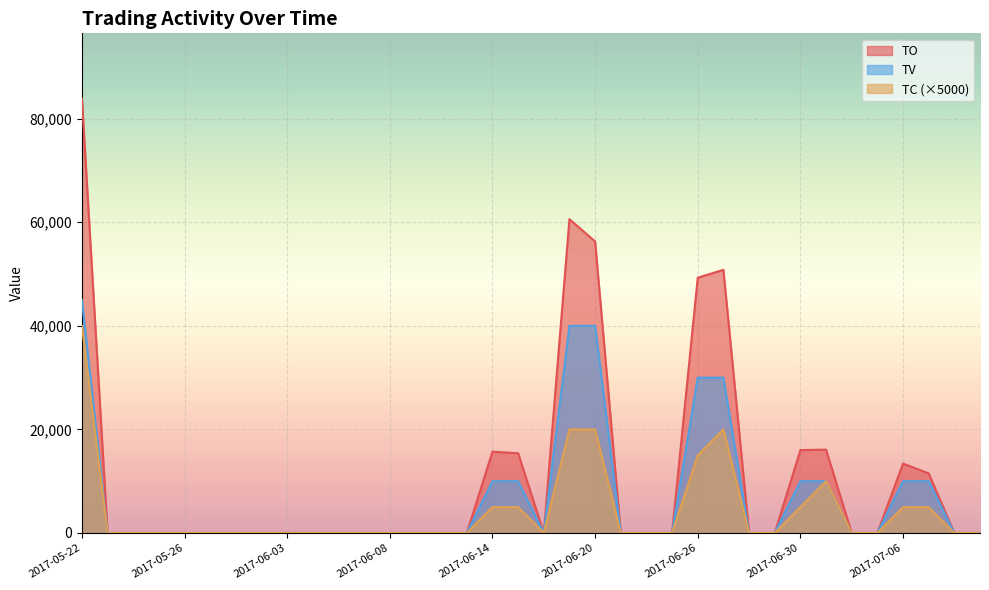

At 2017-07-04, list the series in order from smallest to largest.

TO, TC, TV